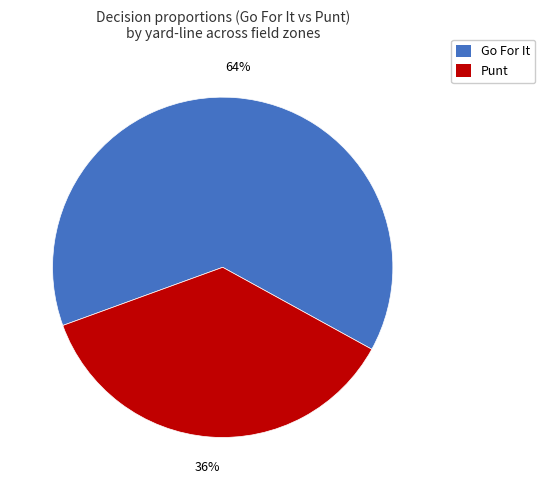

Is there any slice that represents more than half of the pie?

Yes